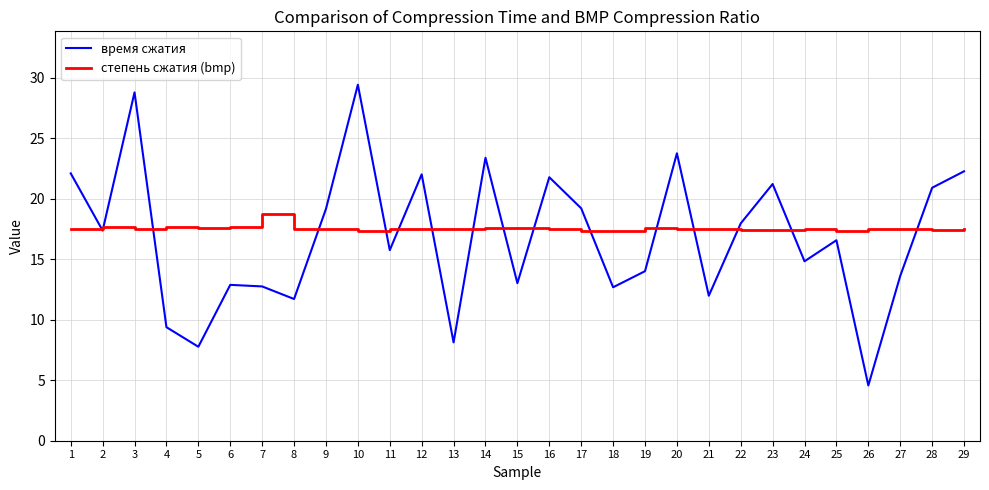

What is the minimum value shown in the chart?

4.6